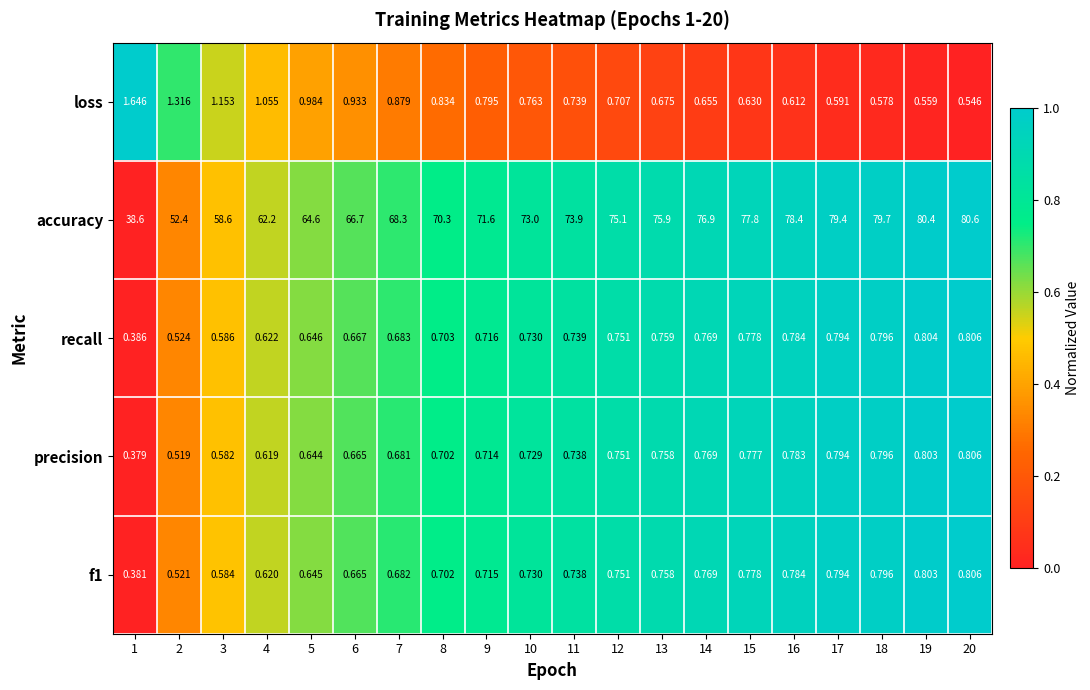

Which series has the largest range (max minus min)?

accuracy